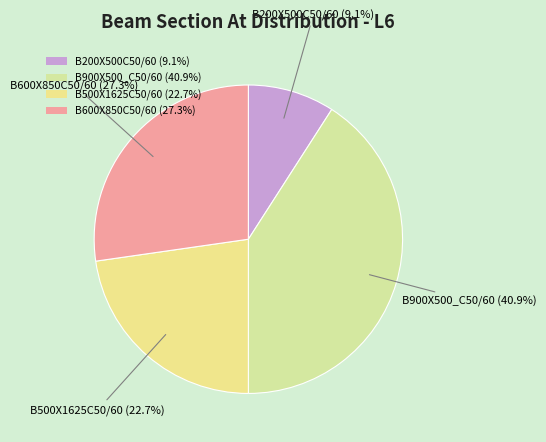

How many segments does this pie chart have?

4